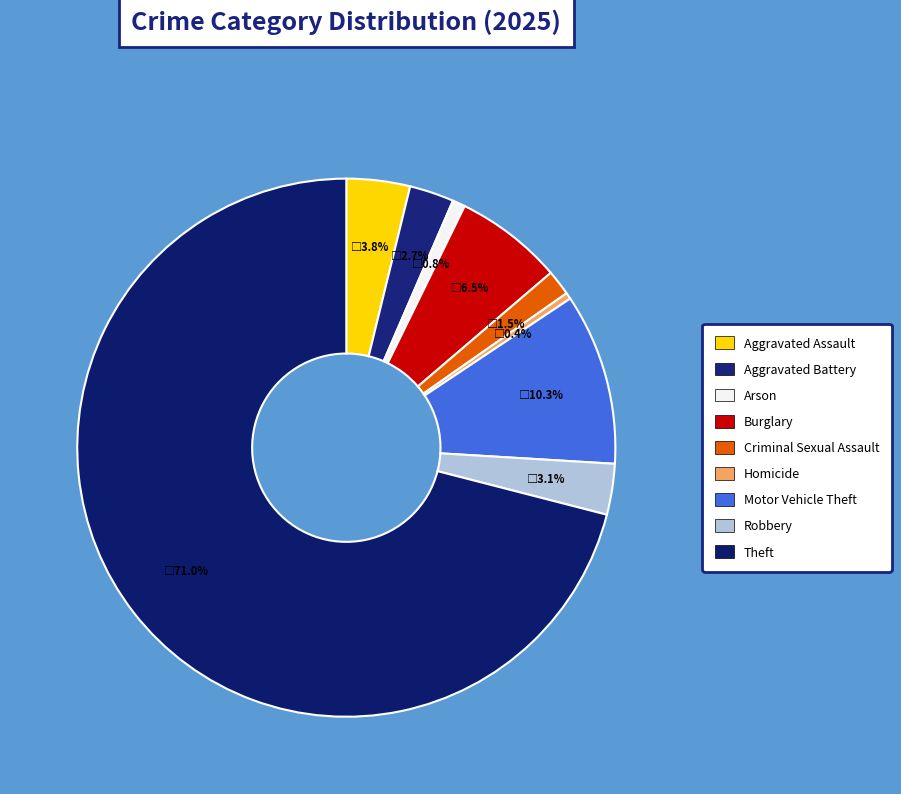

Do Theft and Burglary together represent more than half of the pie?

Yes